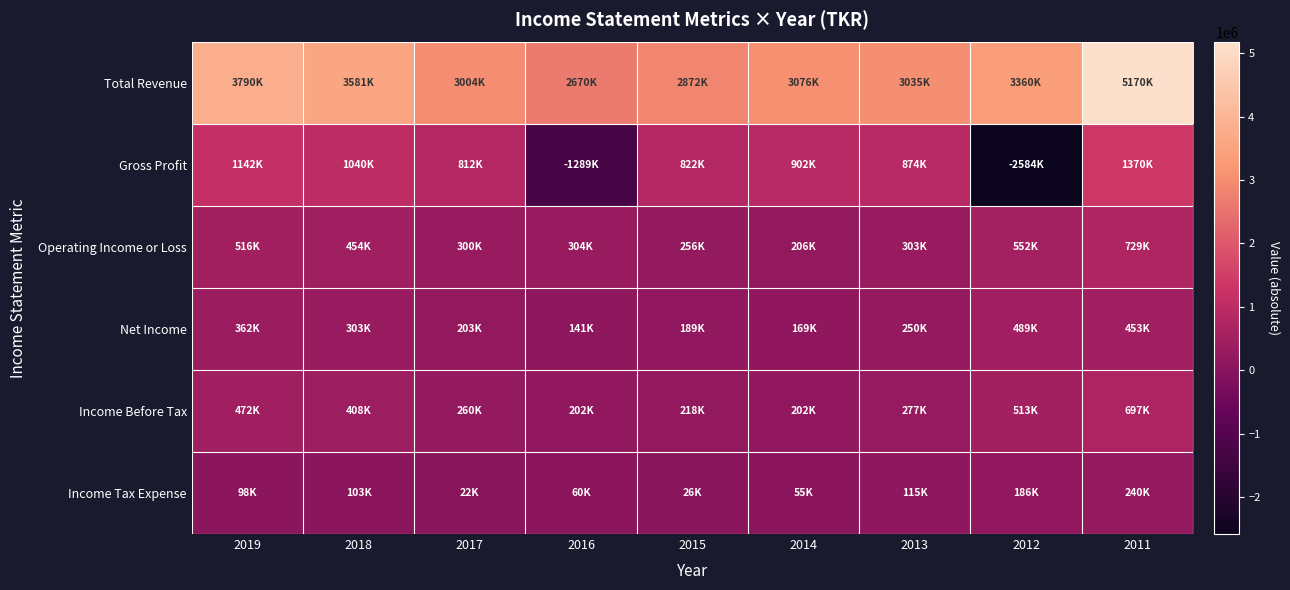

At which category is the sum across all series the highest?

2011